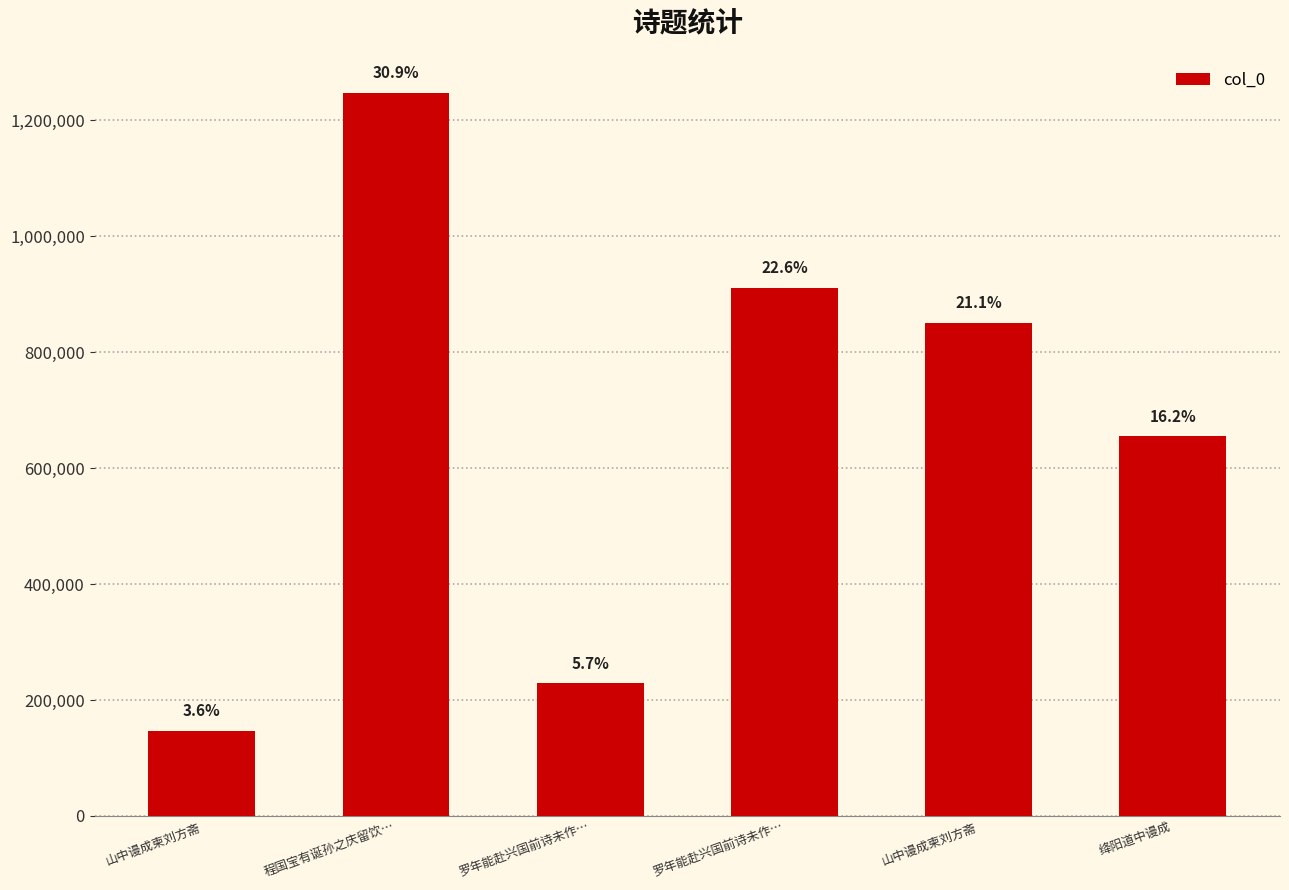

Does the chart contain any negative values?

No